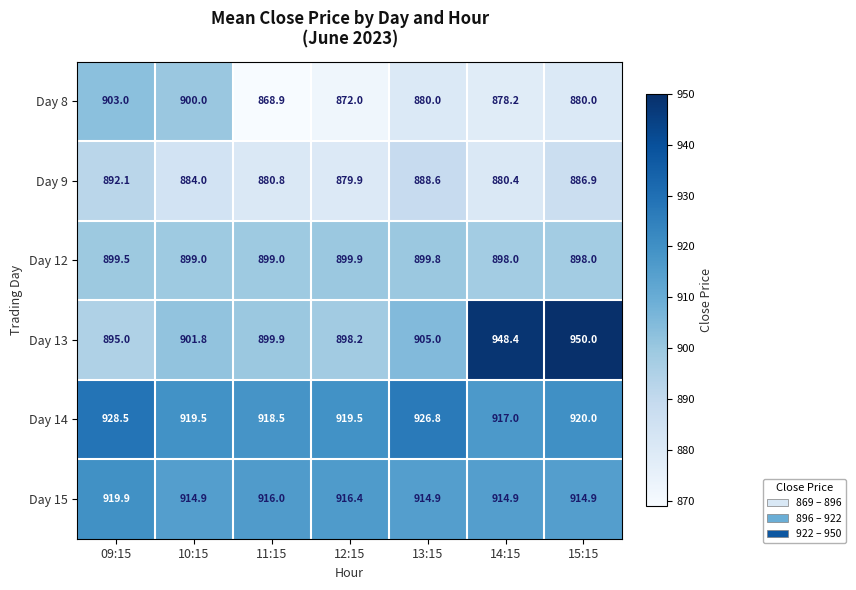

What is the total value across all series at 15:15?

5449.8